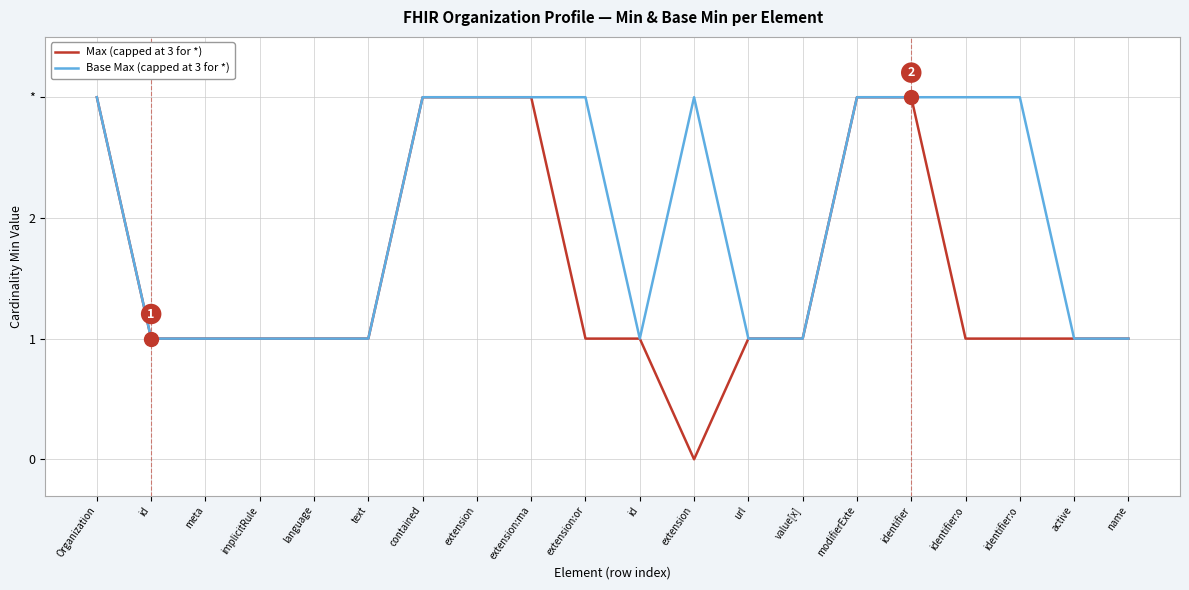

Between extension and id, which is larger?

id